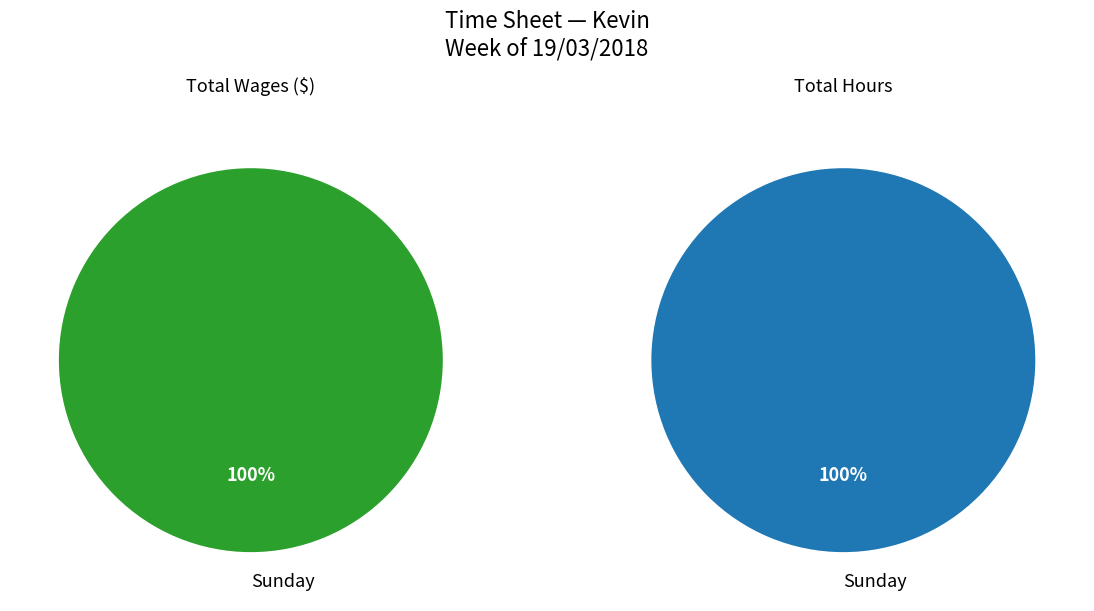

Which slice is the largest?

Sunday